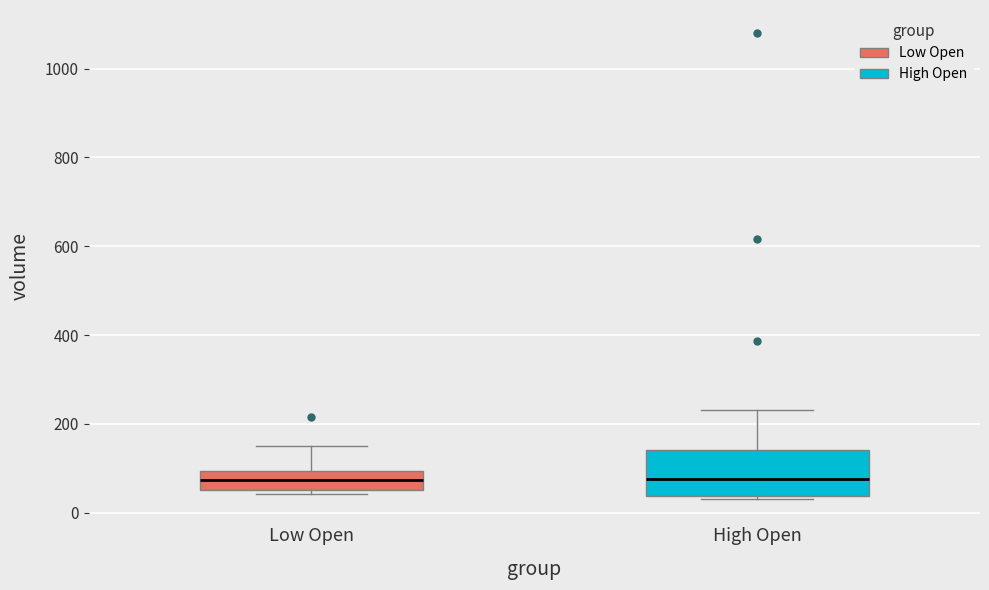

Comparing the boxes themselves (not the whiskers), which one is the tallest?

High Open